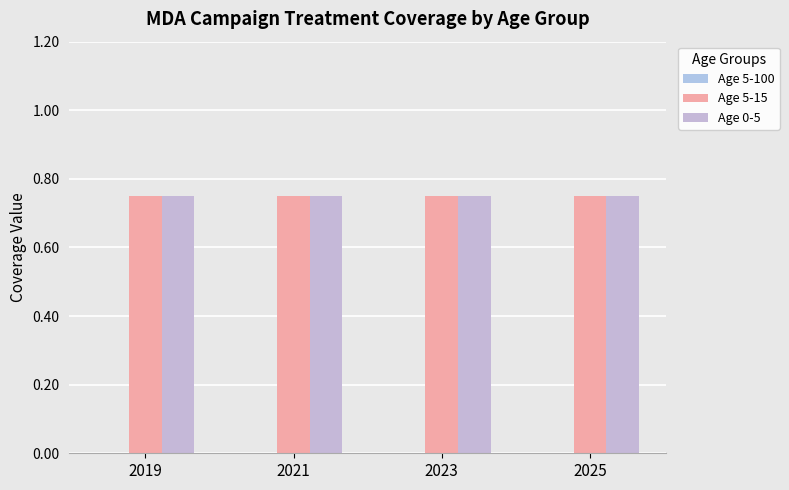

What is the sum of all Age 5-15 values?

3.0